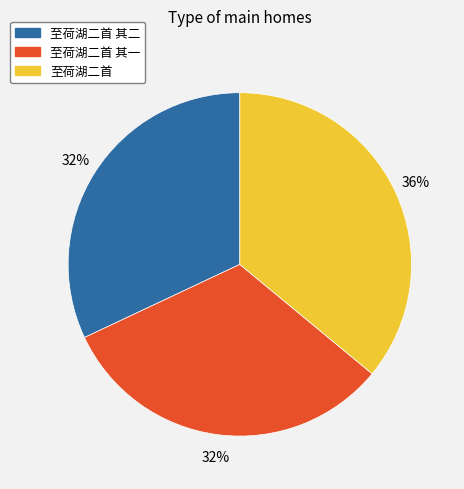

Does any single category account for the majority?

No